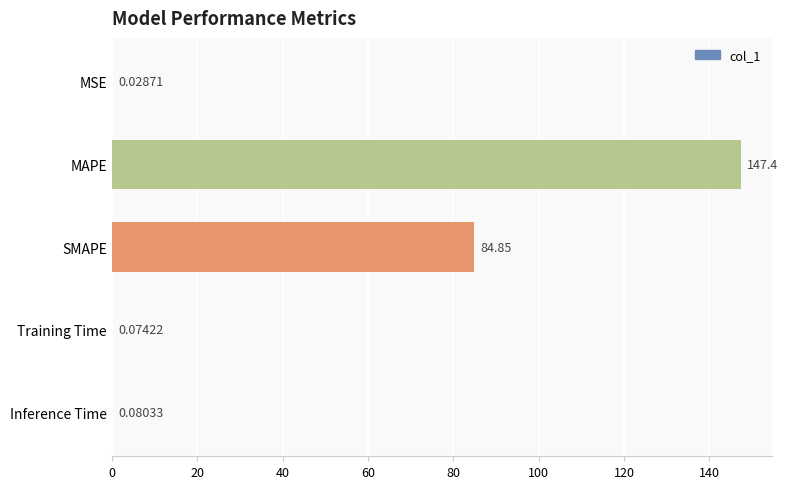

Between SMAPE and MAPE, which is larger?

MAPE